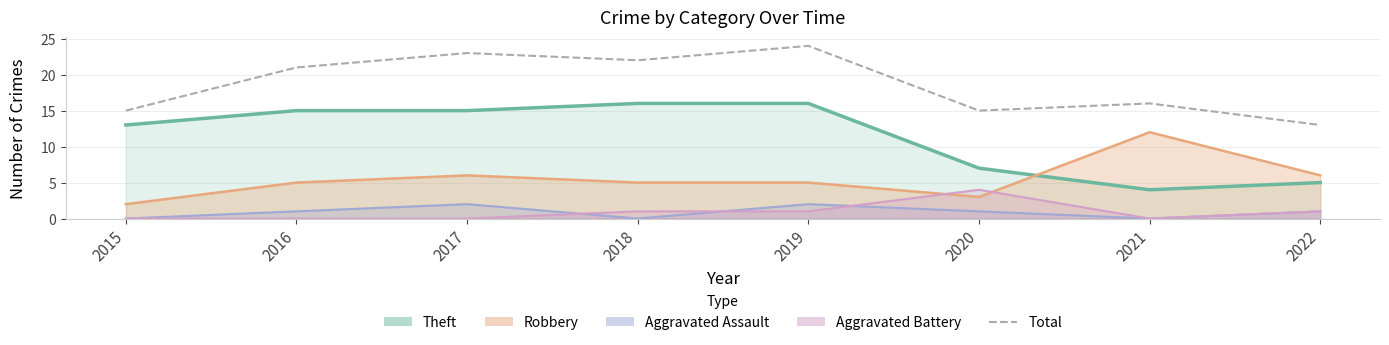

The chart shows a value of 15 at 2020. True or false?

True